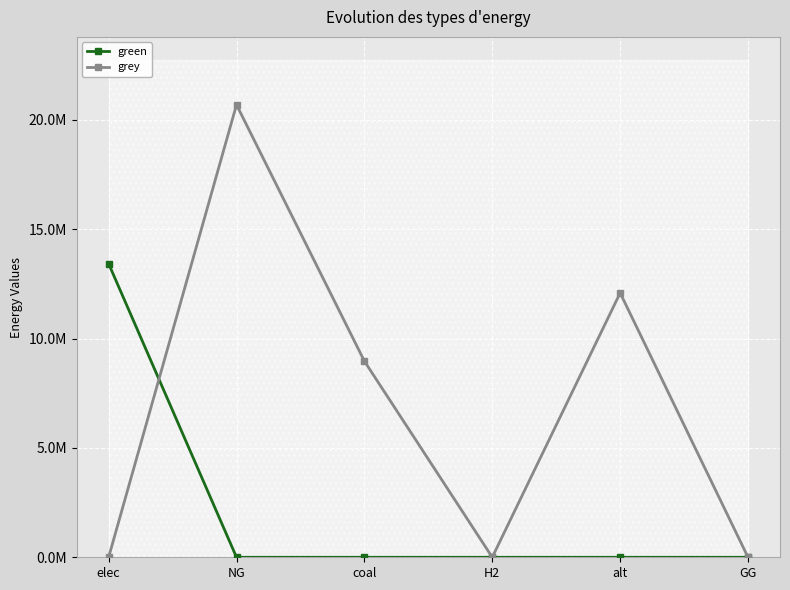

How many intersections are there between grey and green?

1